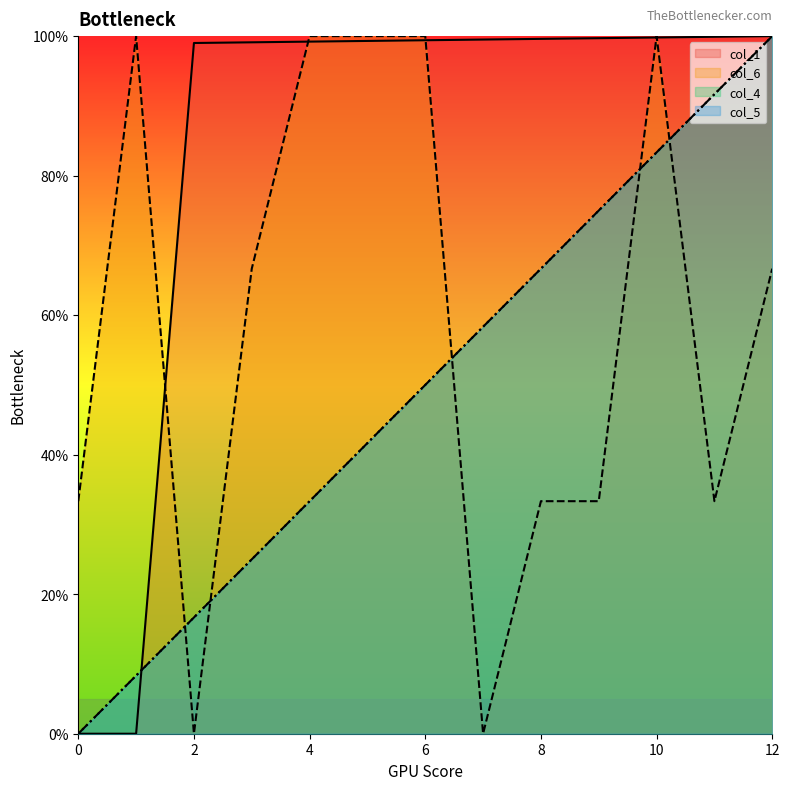

What is the sum of all col_4 values?

650.0